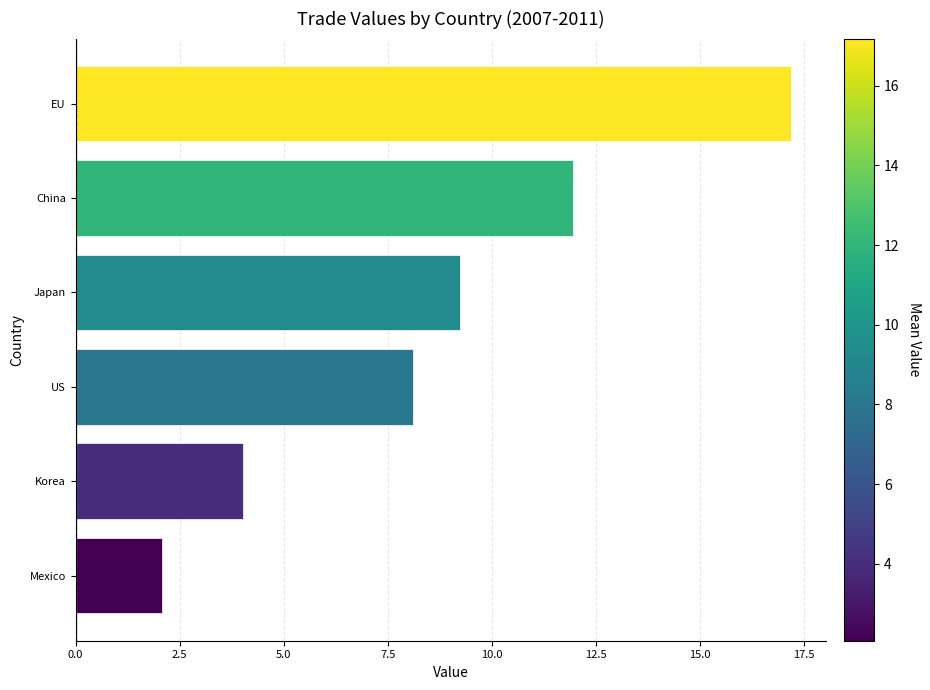

How many bars are there in total?

6